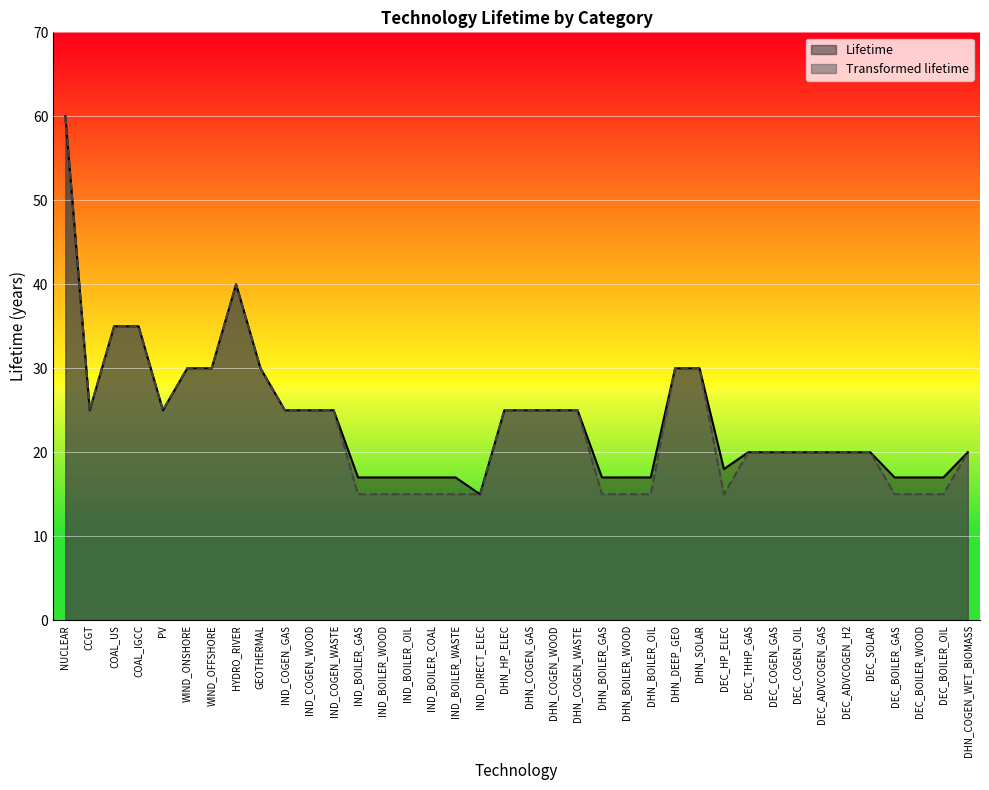

List the series in order of their peak value, highest first.

Lifetime, Transformed lifetime